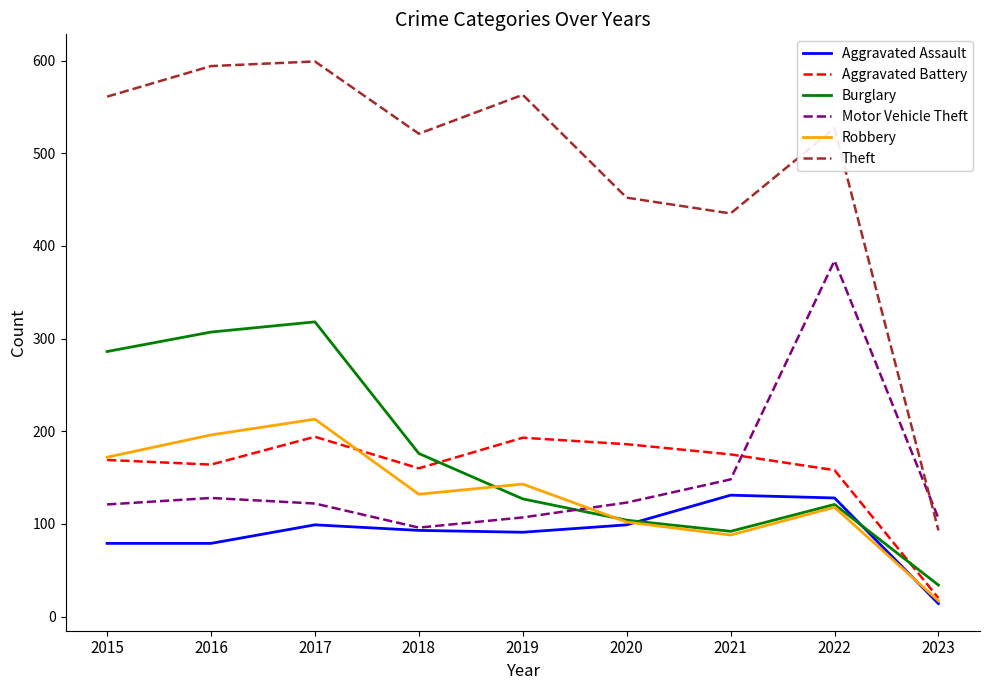

How many values in the Motor Vehicle Theft series are below 122?

4